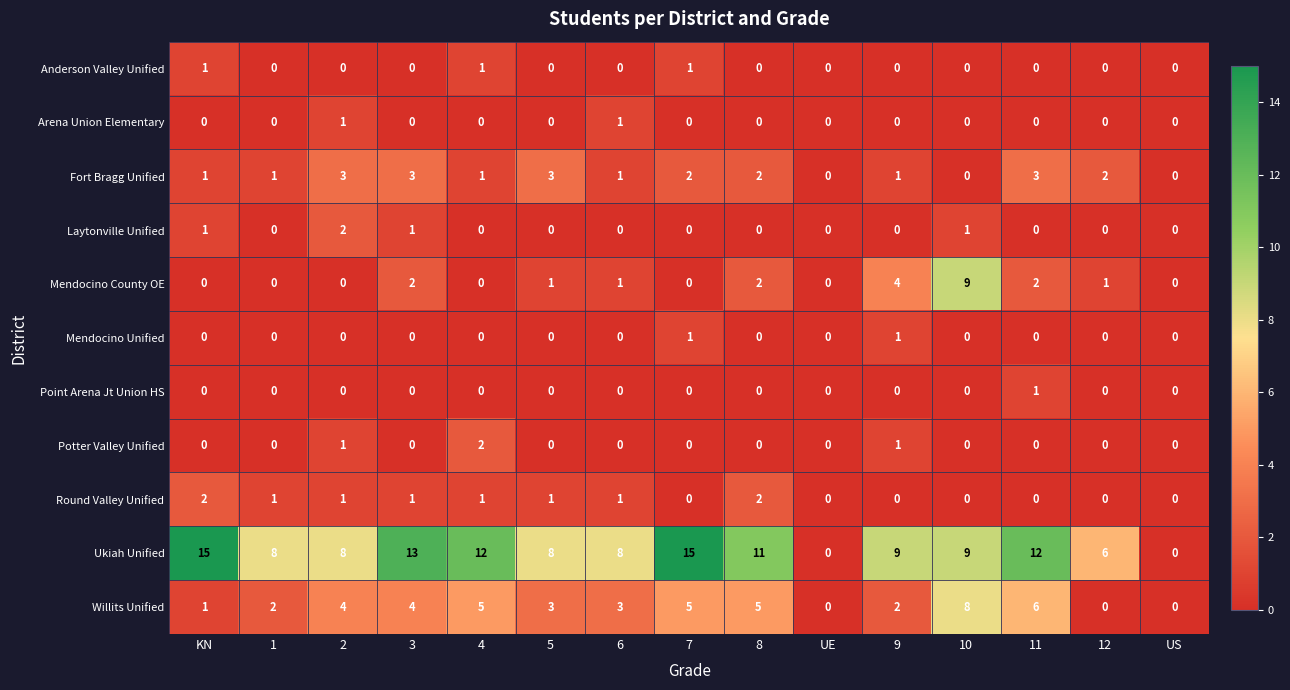

At how many categories does at least one series exceed 5?

13